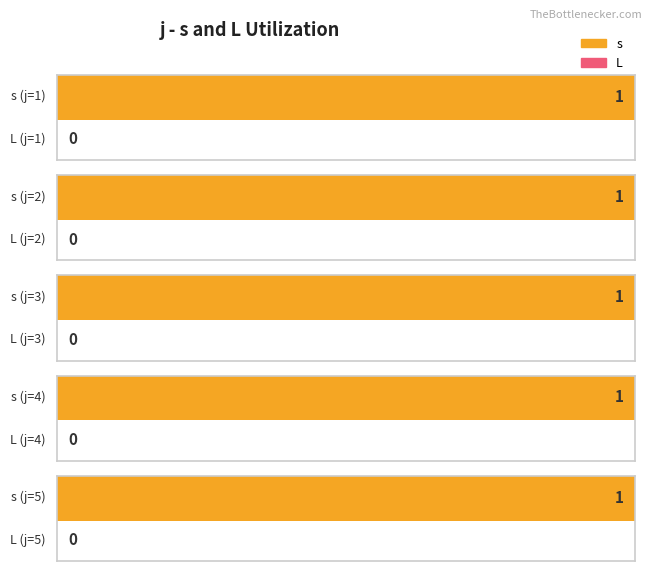

How many bars are there in each group?

2